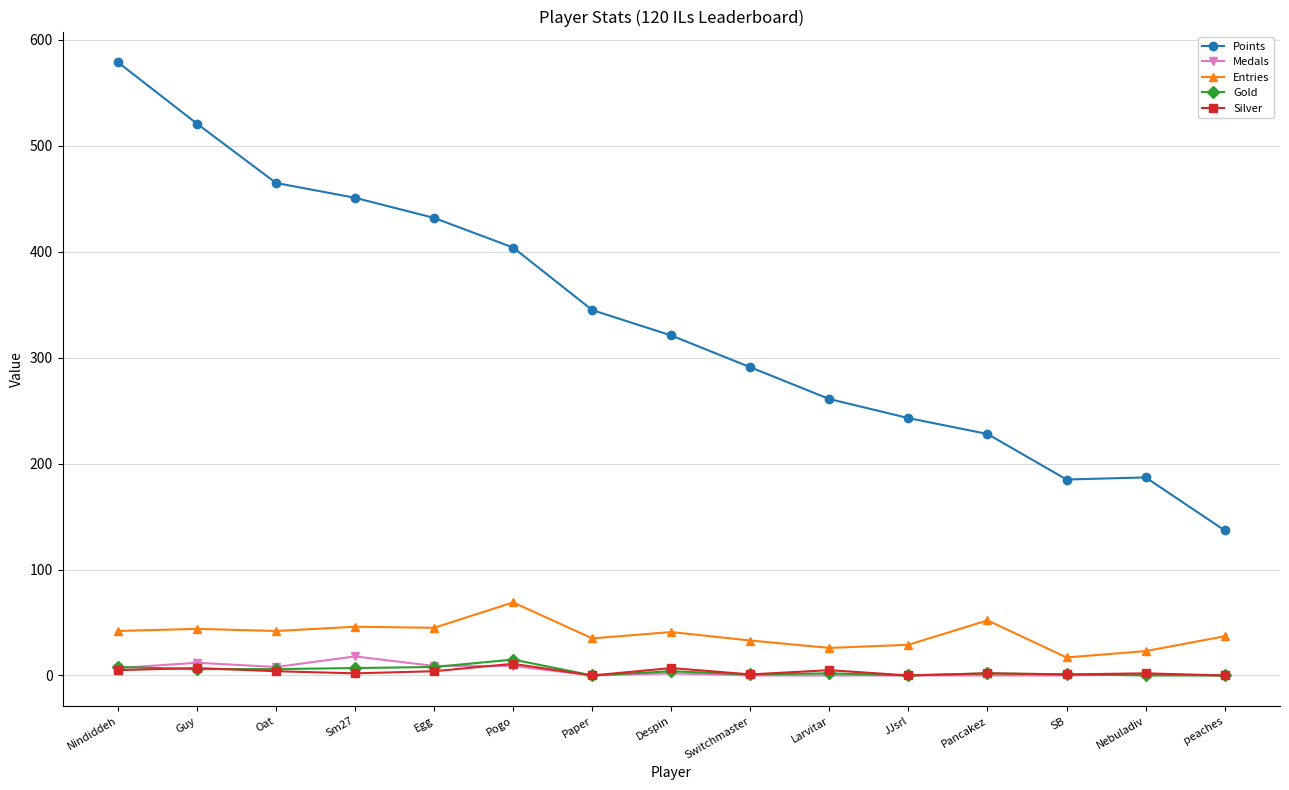

True or false: Silver and Entries intersect in this chart.

False